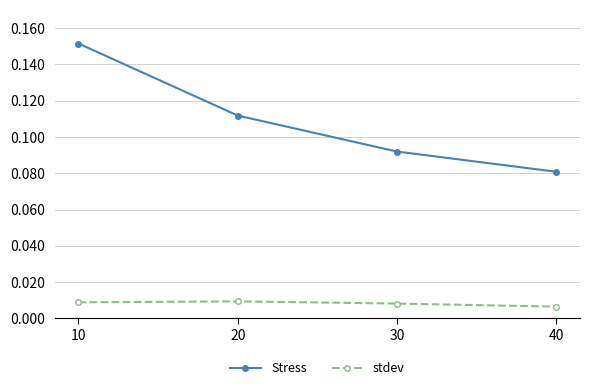

True or false: Stress and stdev intersect in this chart.

False